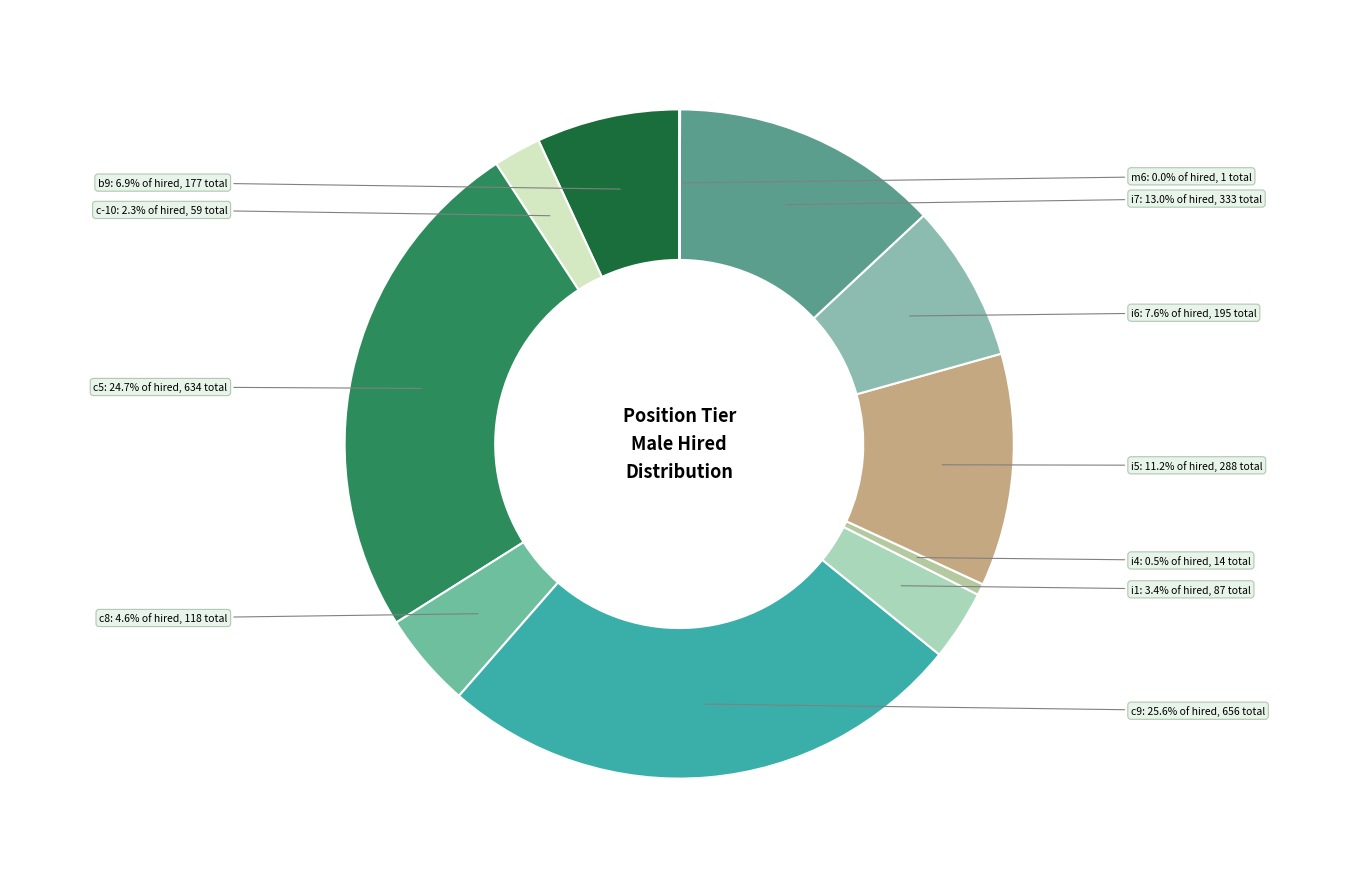

What is the largest slice in the pie chart?

c9